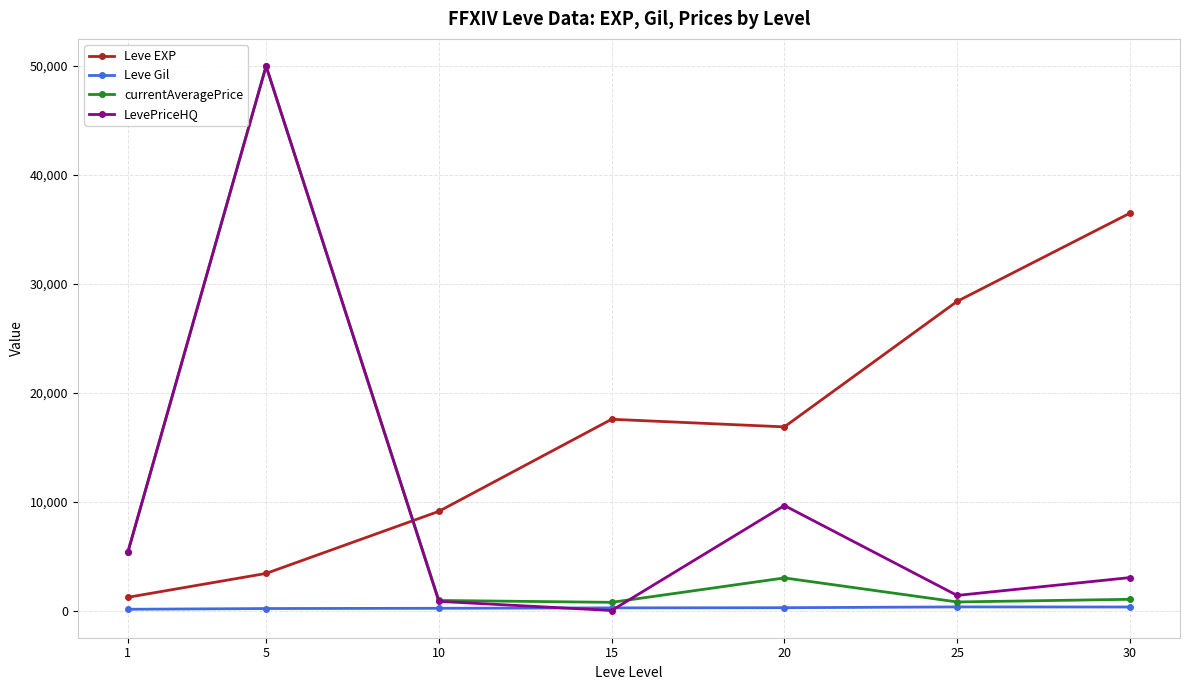

Does the chart have visible grid lines?

Yes